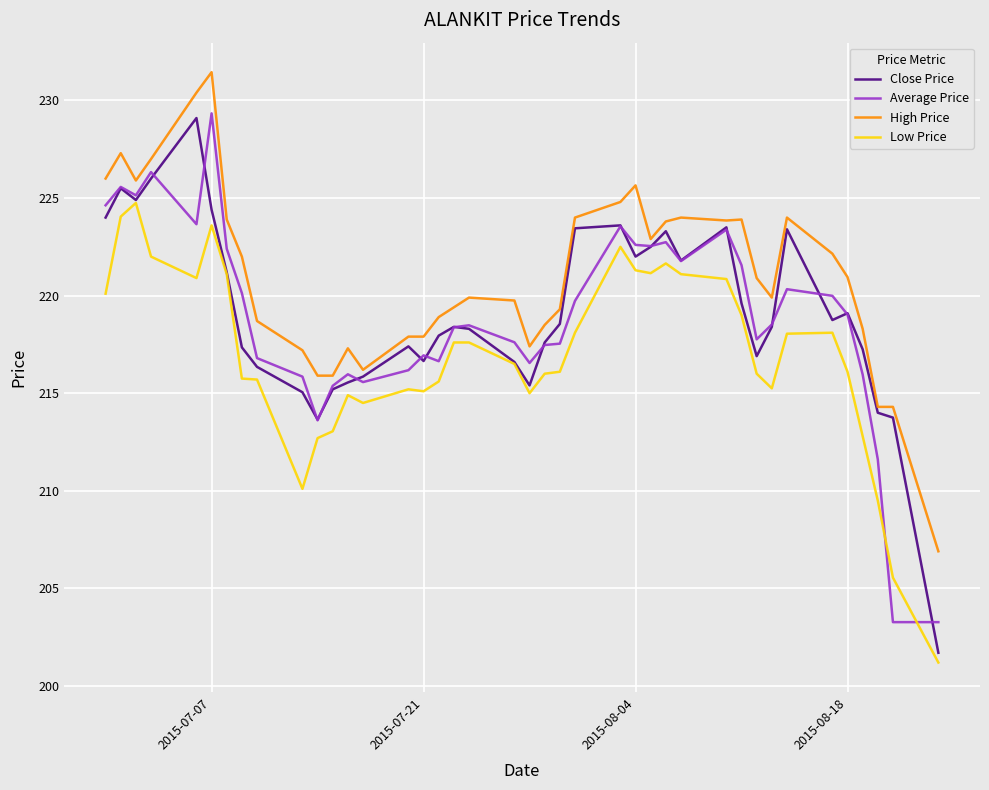

Which series has the largest total across all categories?

High Price